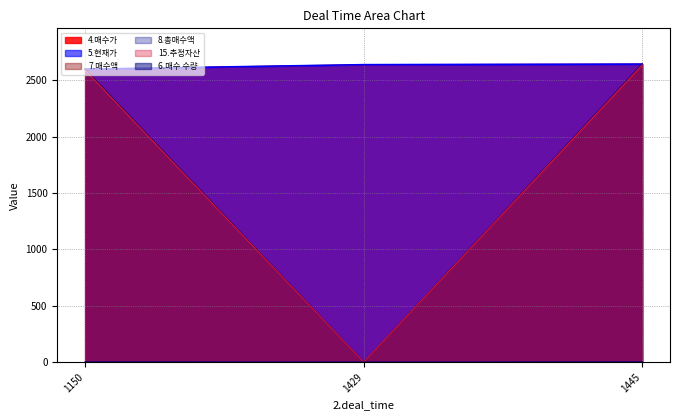

Between 1150 and 1445, which series saw the biggest shift?

4.매수가